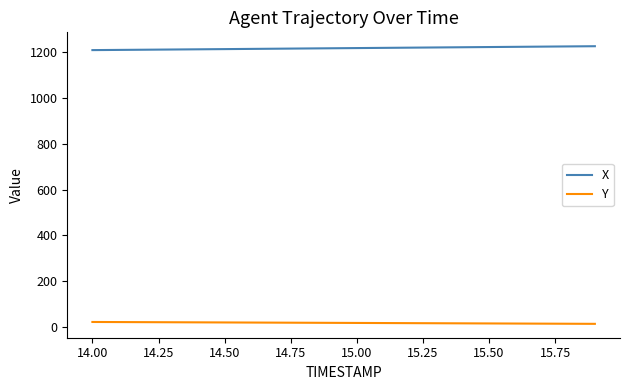

What are all the series names shown in the legend?

X, Y